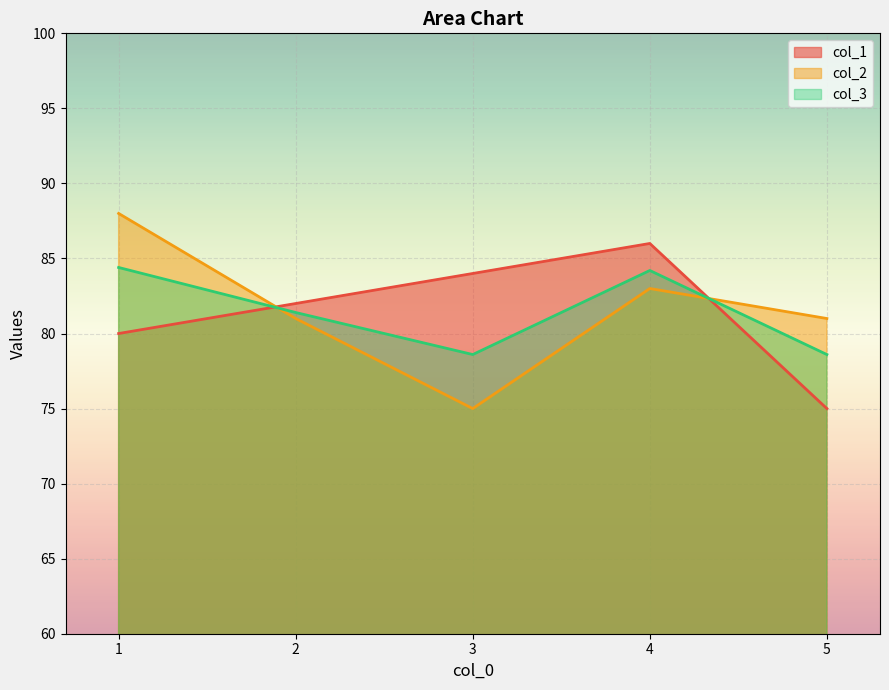

Rank the categories by col_3 value from lowest to highest.

3, 5, 2, 4, 1